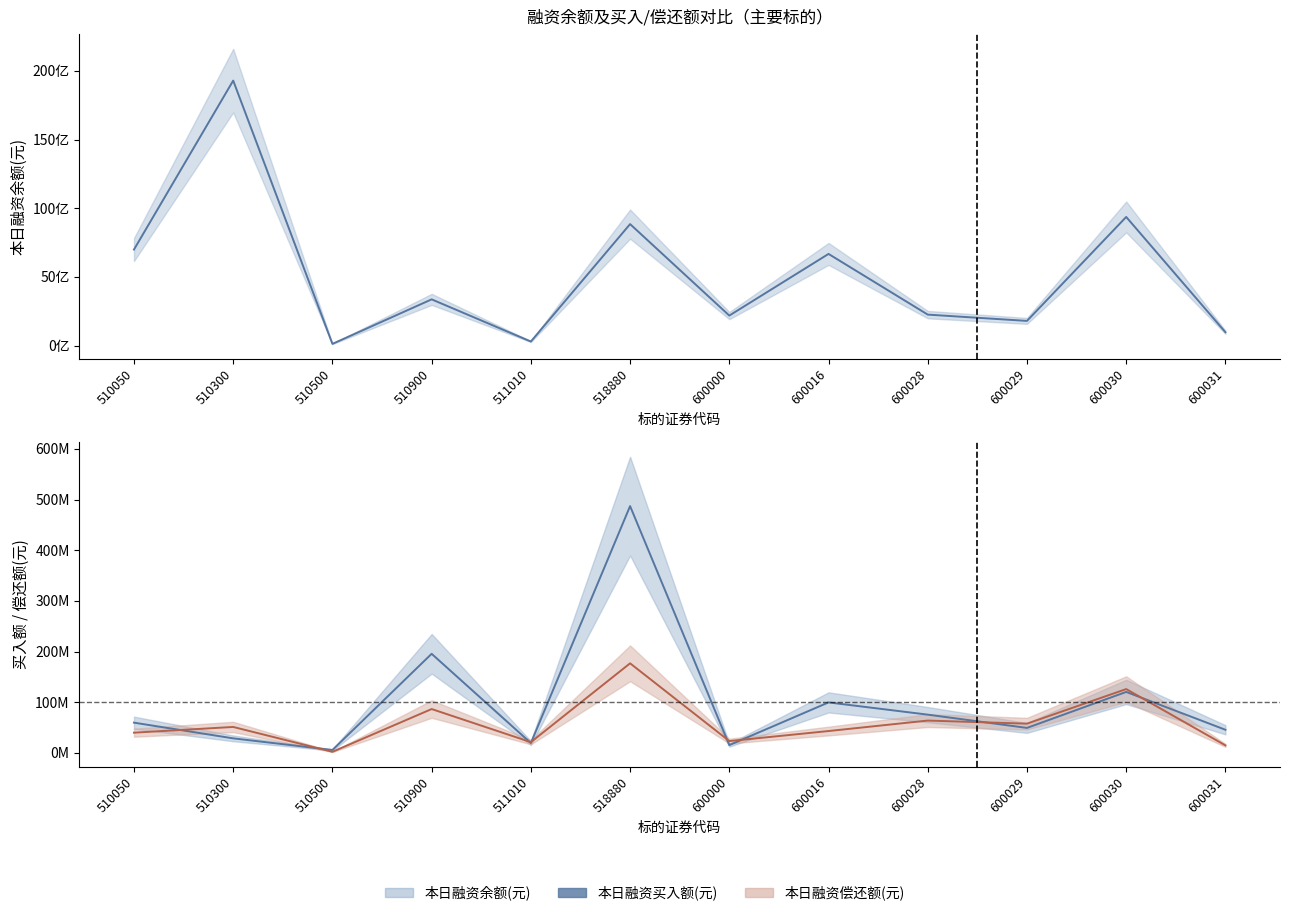

Is the value of 本日融资买入额(元) at 510900 greater than the value of 本日融资偿还额(元) at 510900?

Yes